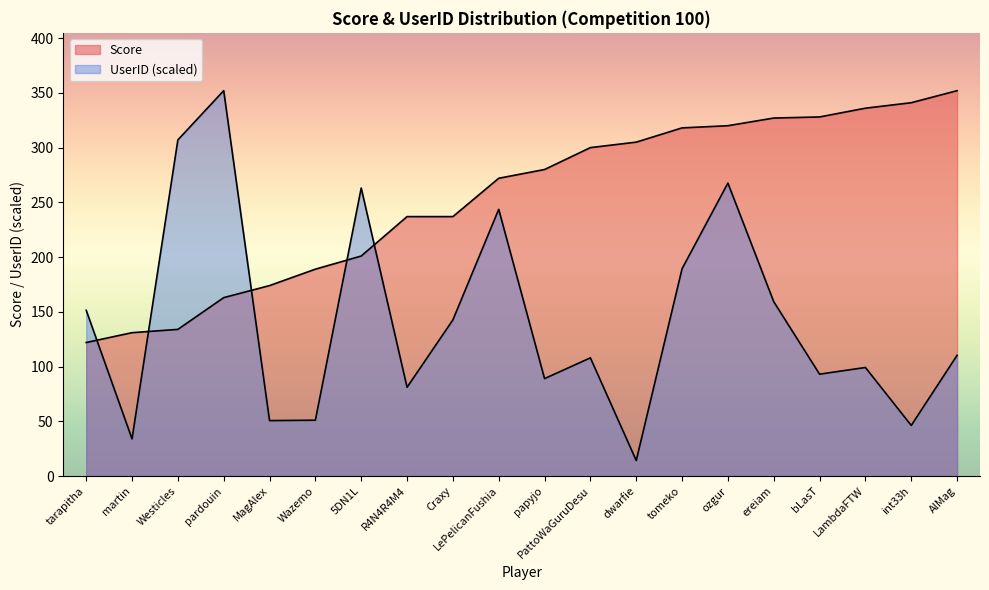

How many intersections are there between UserID and Score?

5